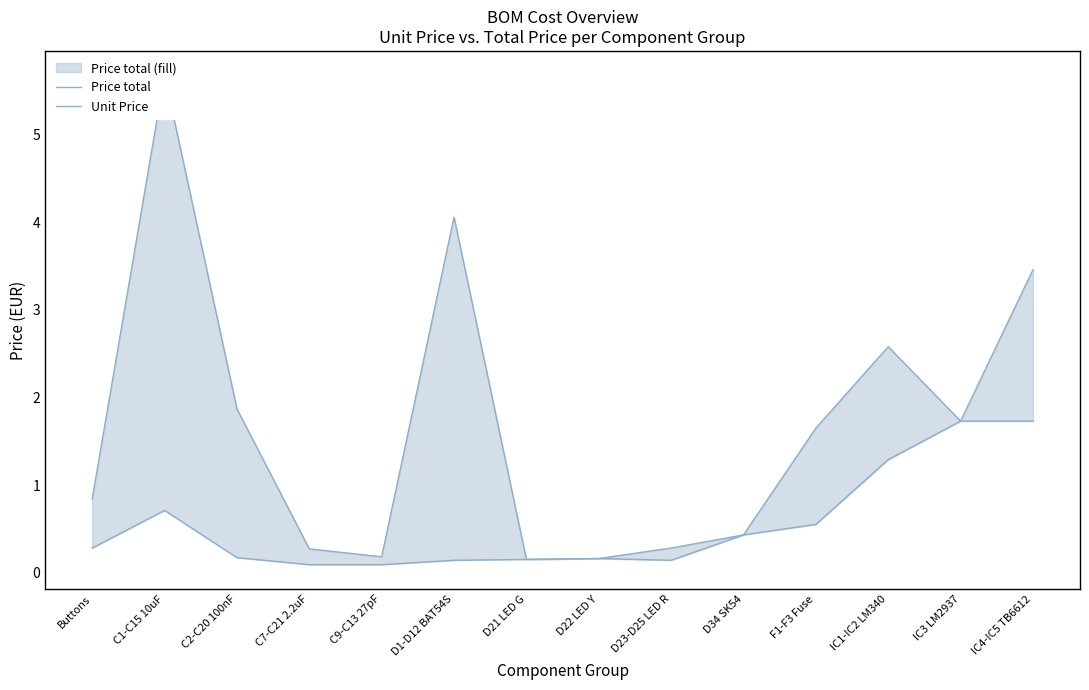

True or false: Price total line and Price line cross at least once.

False